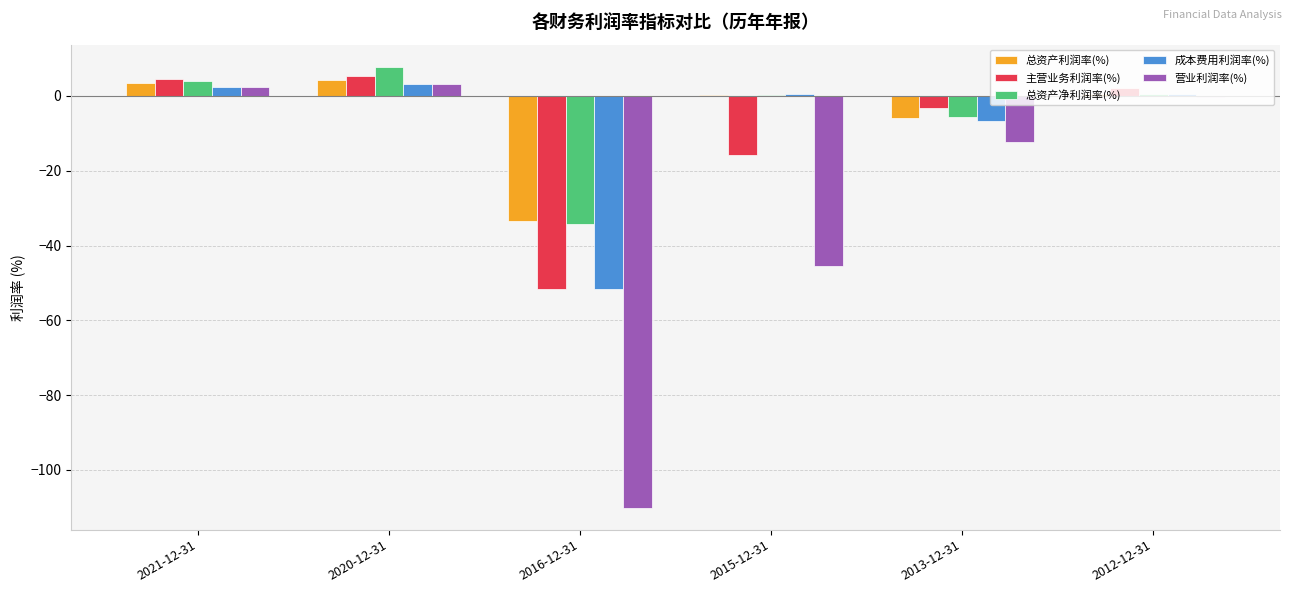

What is the greatest value displayed?

7.8